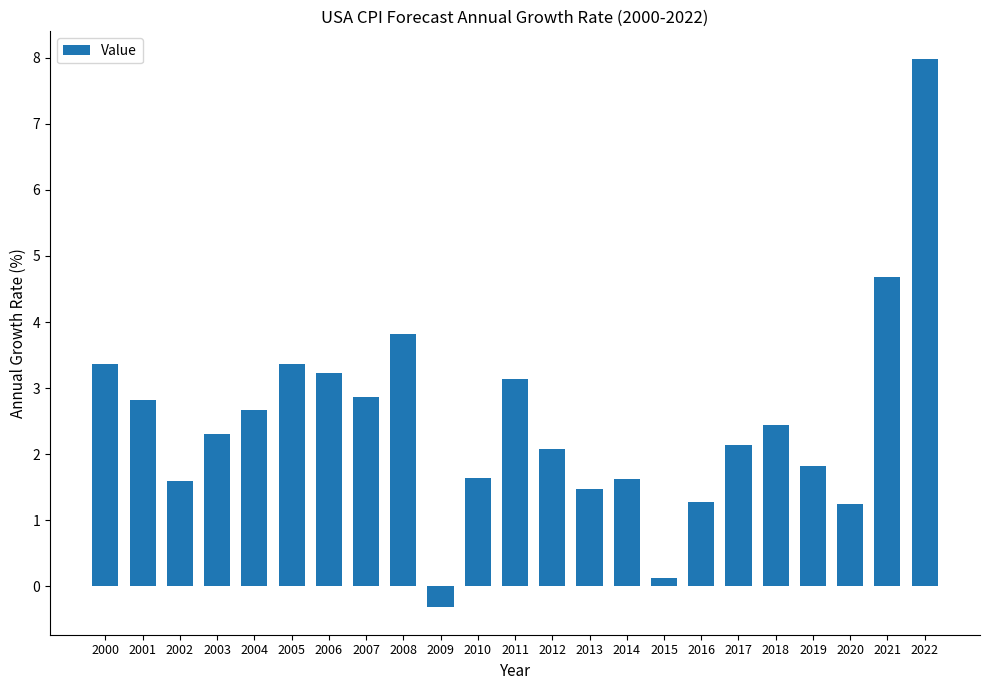

Count the number of categories in the chart.

23